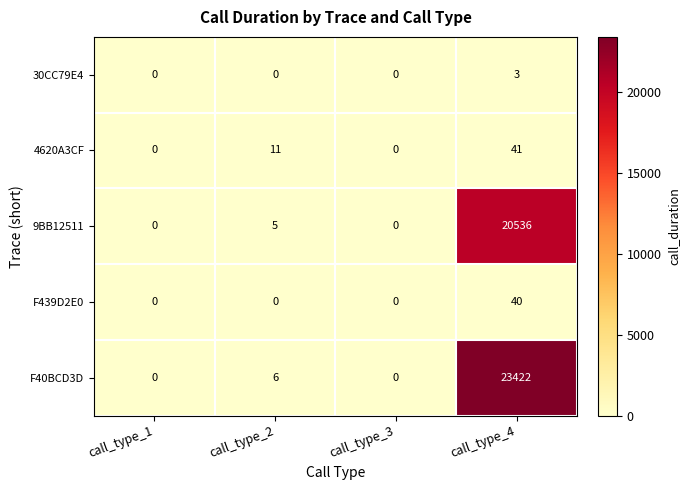

True or false: 30CC79E4 has a value of 2 at call_type_2.

False